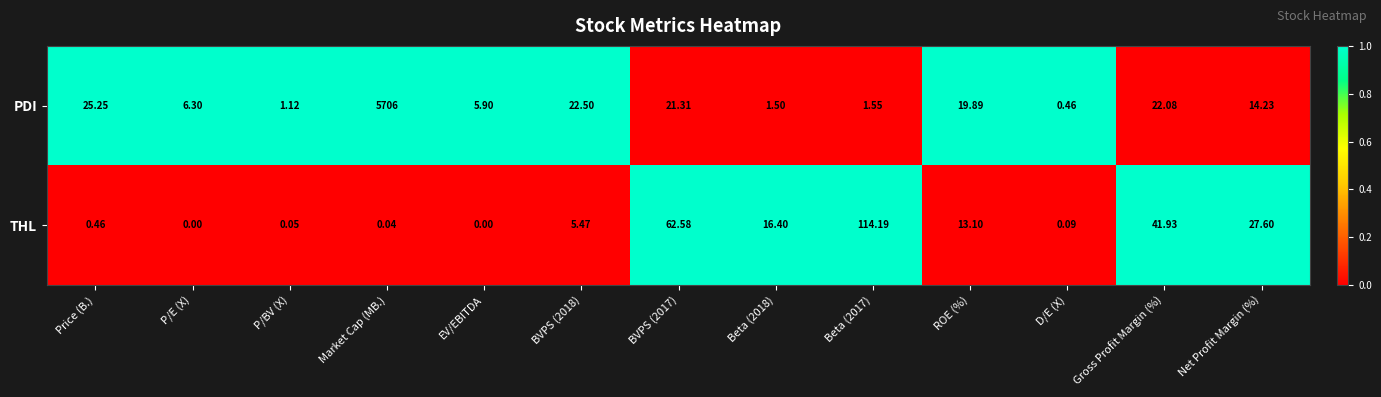

List the series in order of their overall mean, lowest first.

THL, PDI